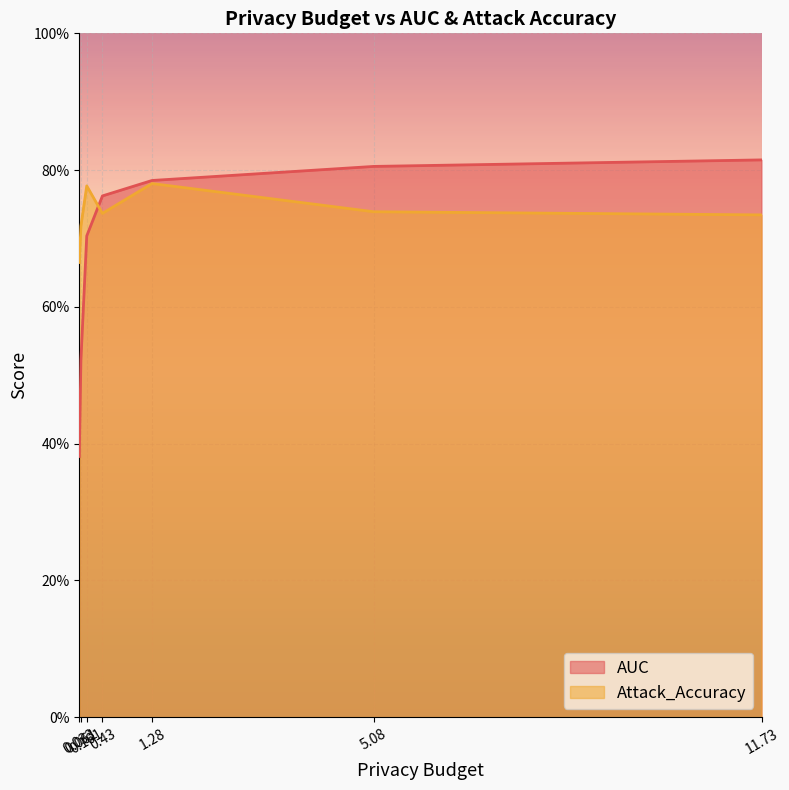

Between 0.43 and 5.08, which is larger?

5.08